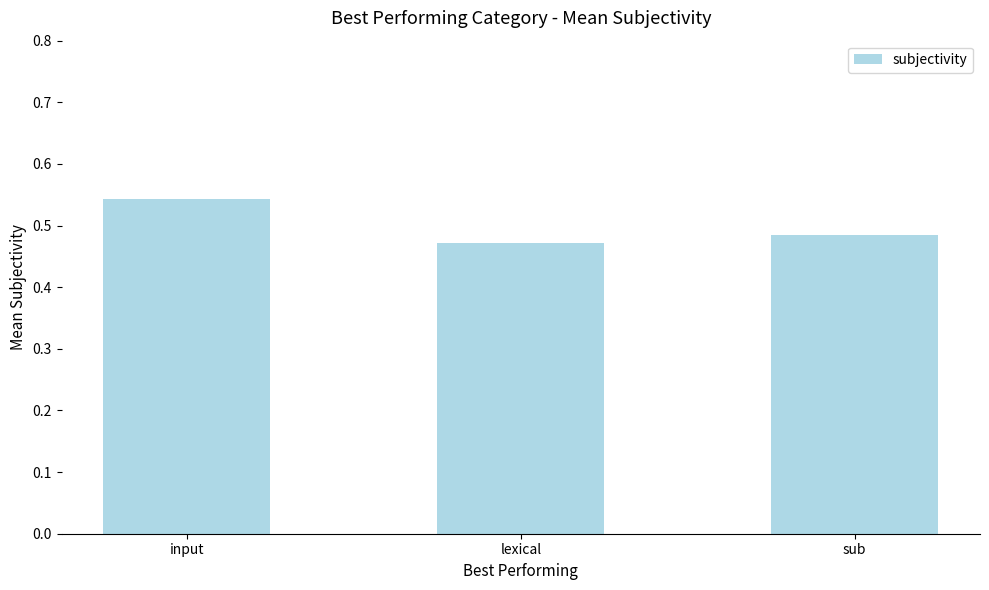

List the labels in order of value, smallest first.

lexical, sub, input